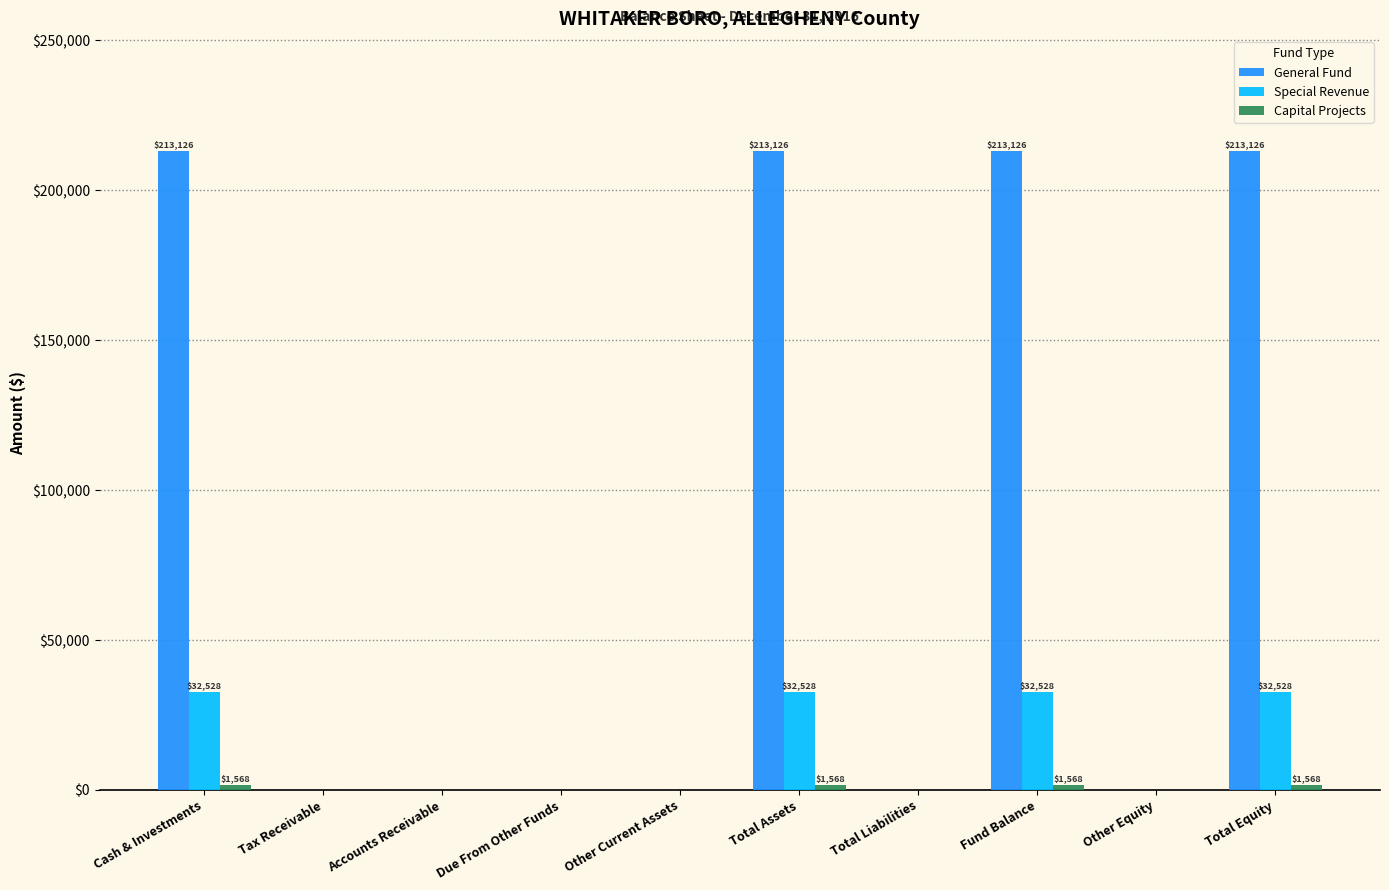

What is the highest value of the General Fund series?

213126